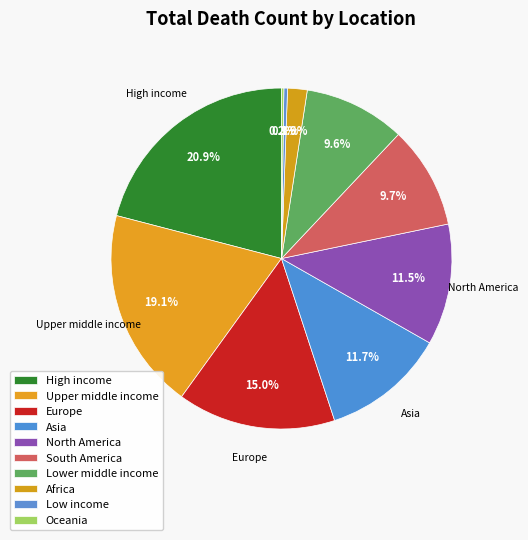

To the nearest percent, what is the difference between the North America and Oceania slice percentages?

11%